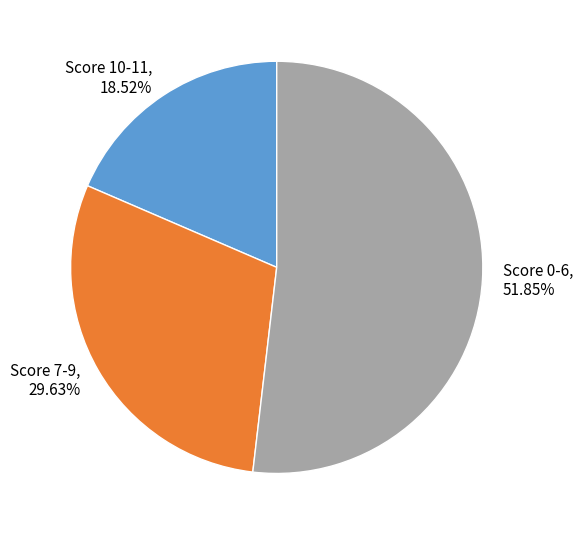

Count the number of slices in the pie.

3